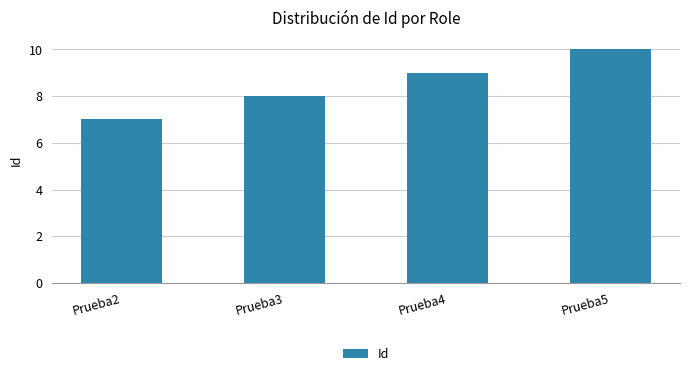

List the labels in order of value, largest first.

Prueba5, Prueba4, Prueba3, Prueba2